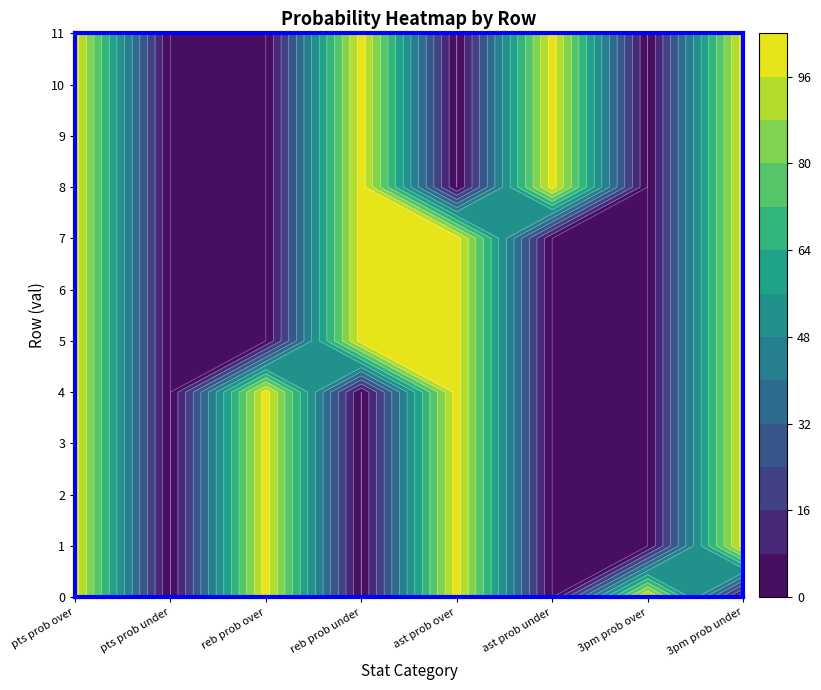

Between 6 and 10, which series saw the biggest shift?

ast prob over